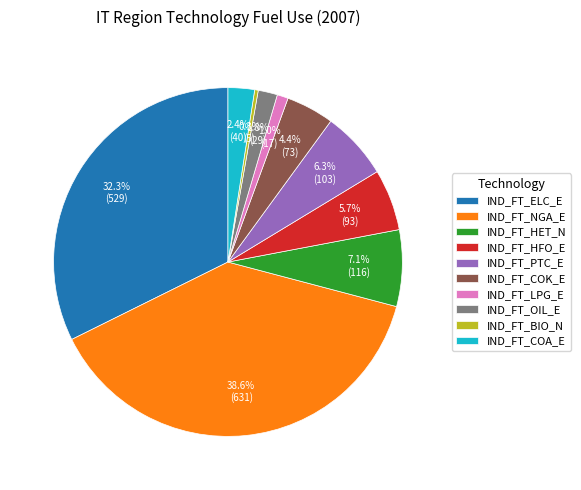

Does IND_FT_ELC_E account for over 50% of the chart?

No